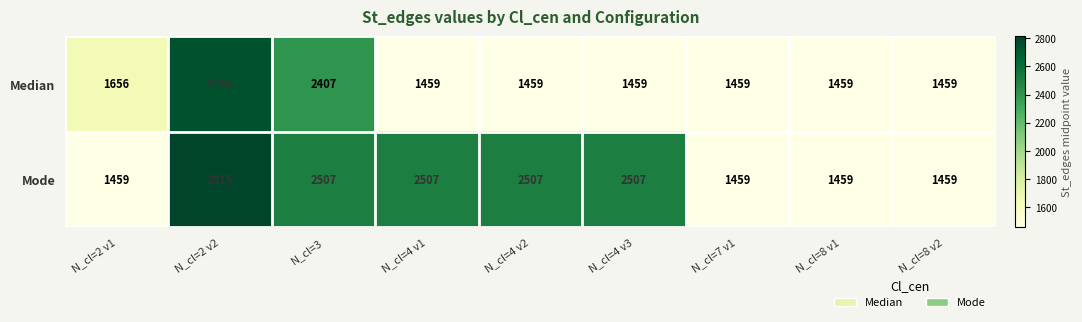

Rank the series by their maximum value, from highest to lowest.

Mode, Median